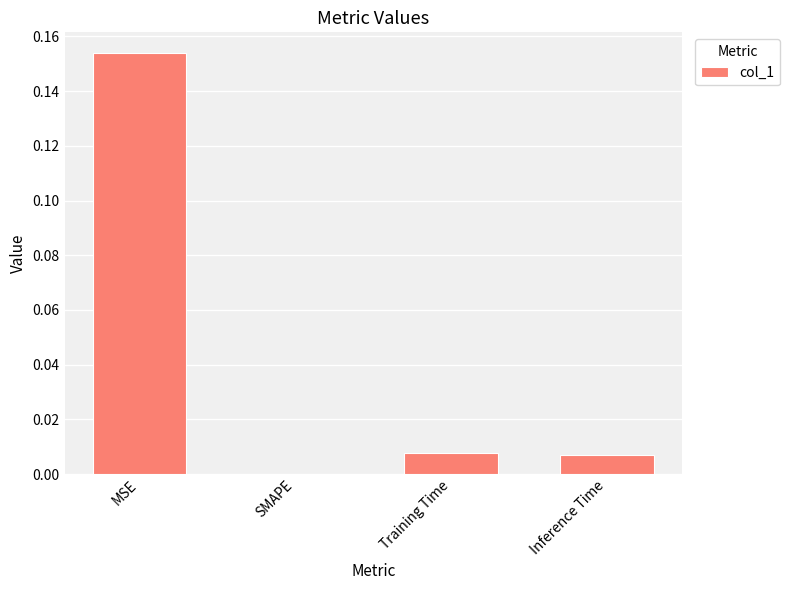

True or false: the data shows 0.0 at Inference Time.

True